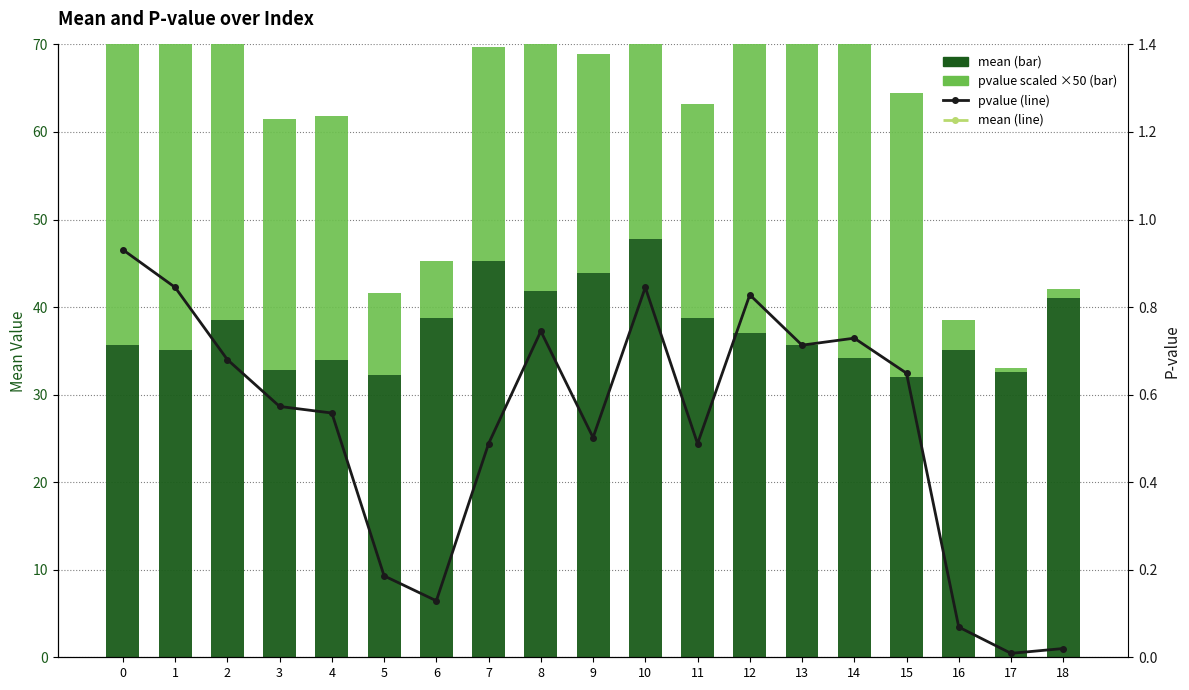

The mean (line) series shows 13.9 at 1. True or false?

False